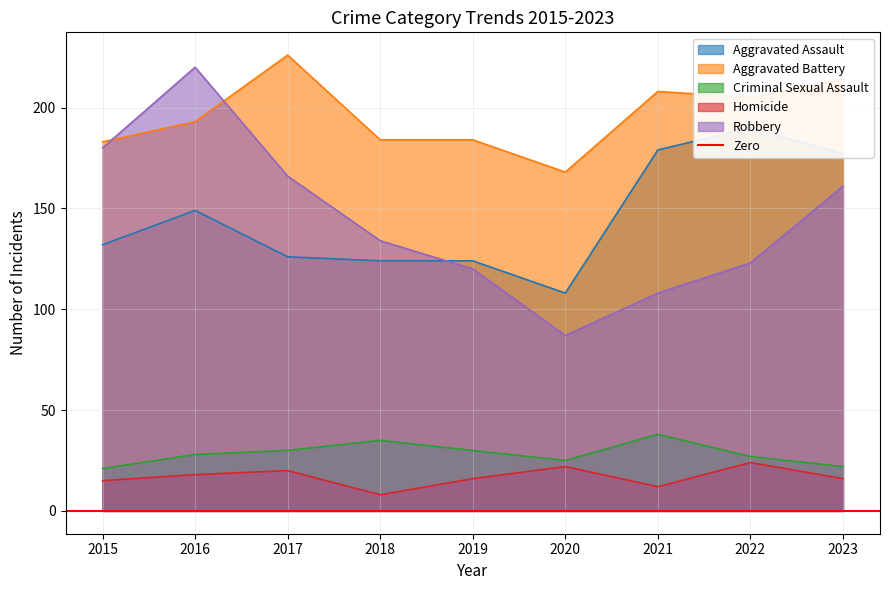

What is the sum of all Criminal Sexual Assault values?

256